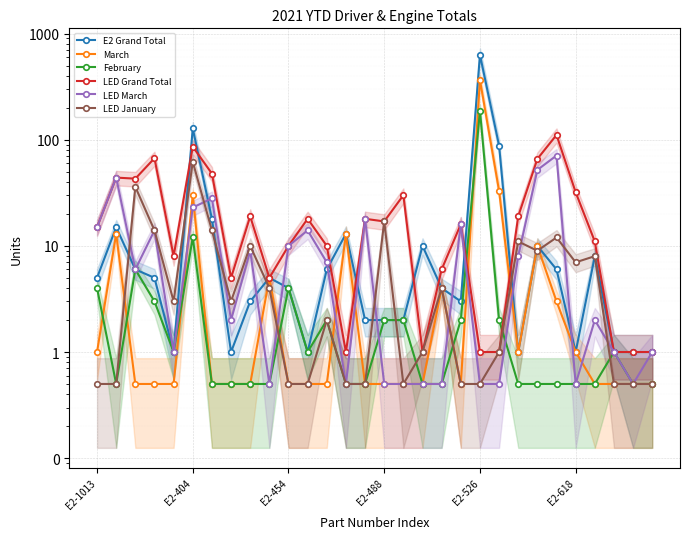

Is it true that E2 Grand Total equals 1.0 at 28?

True